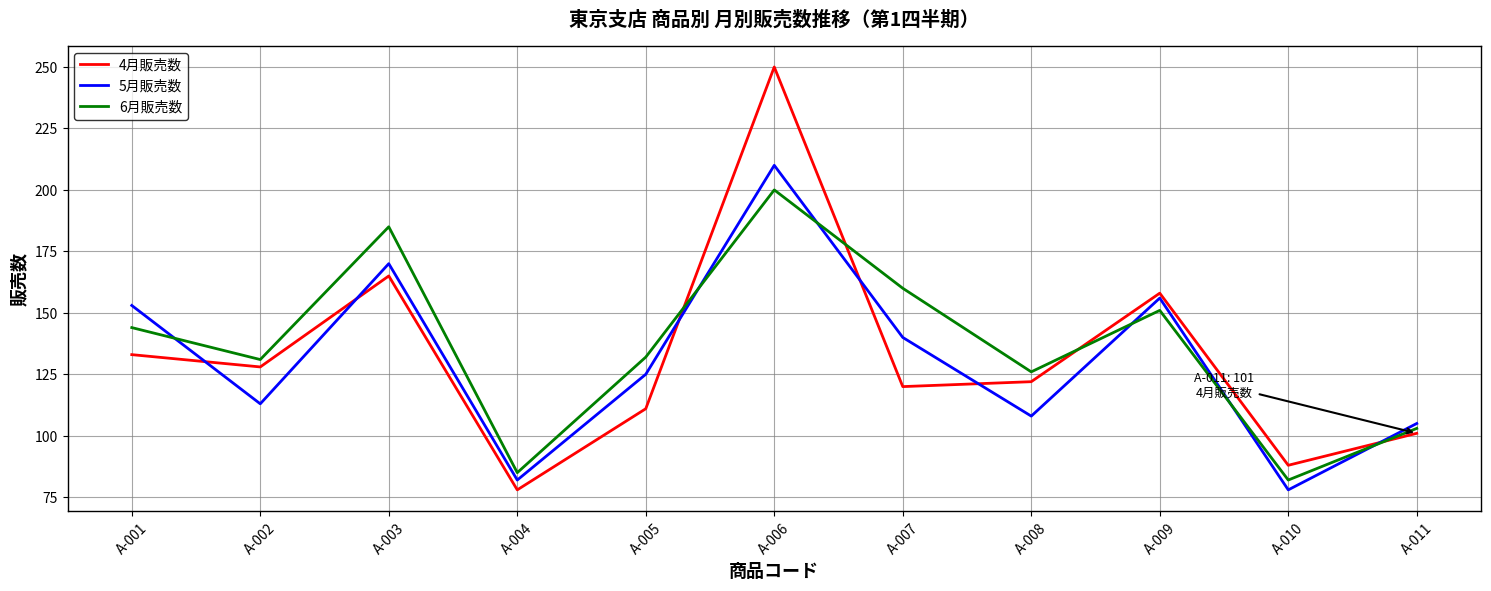

Does the chart display data point markers on the line(s)?

No